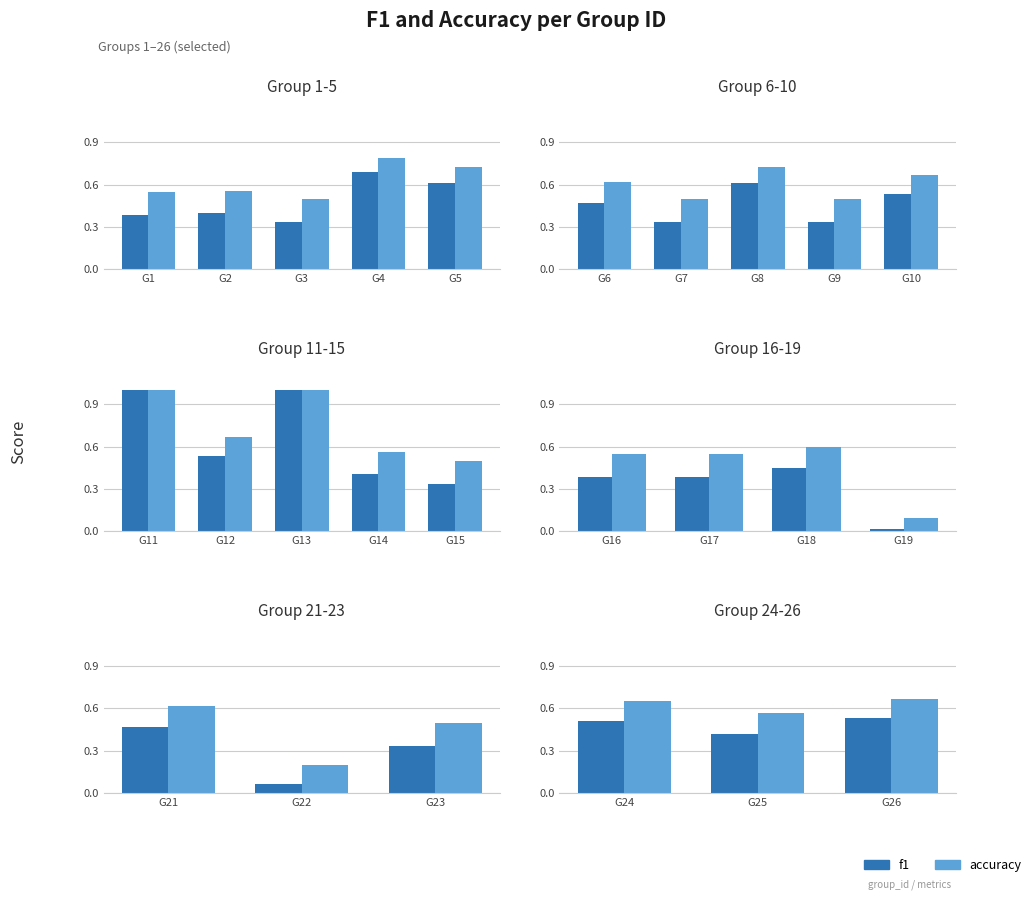

What is the value of the accuracy bar at the 3rd from the left?

0.7